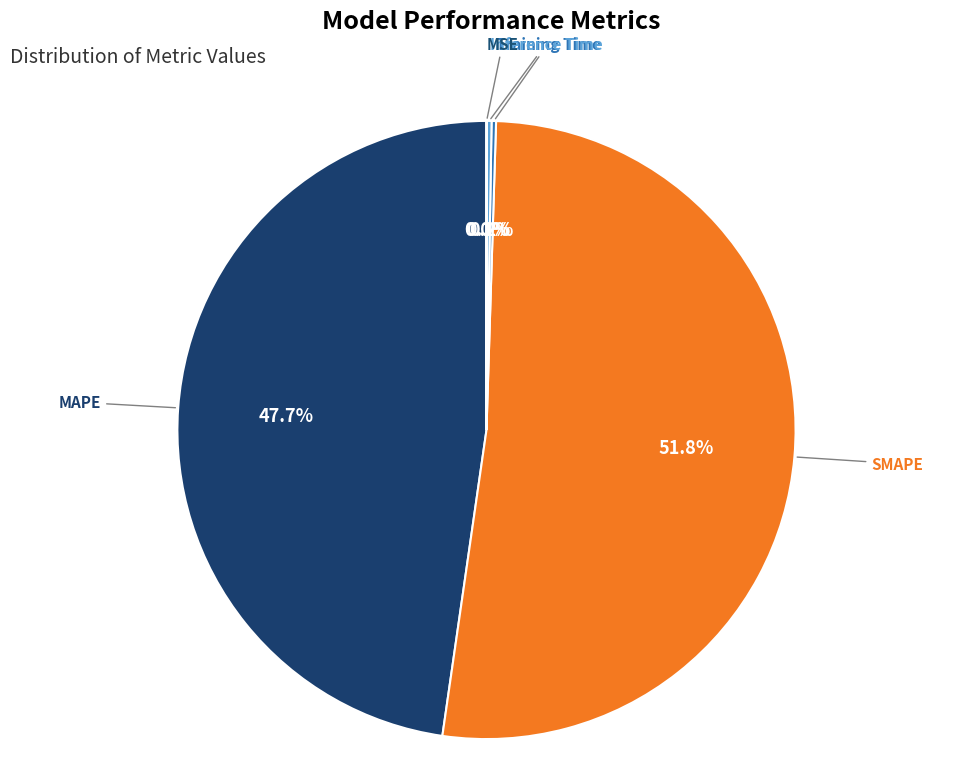

What portion of the pie excludes SMAPE?

48.2%